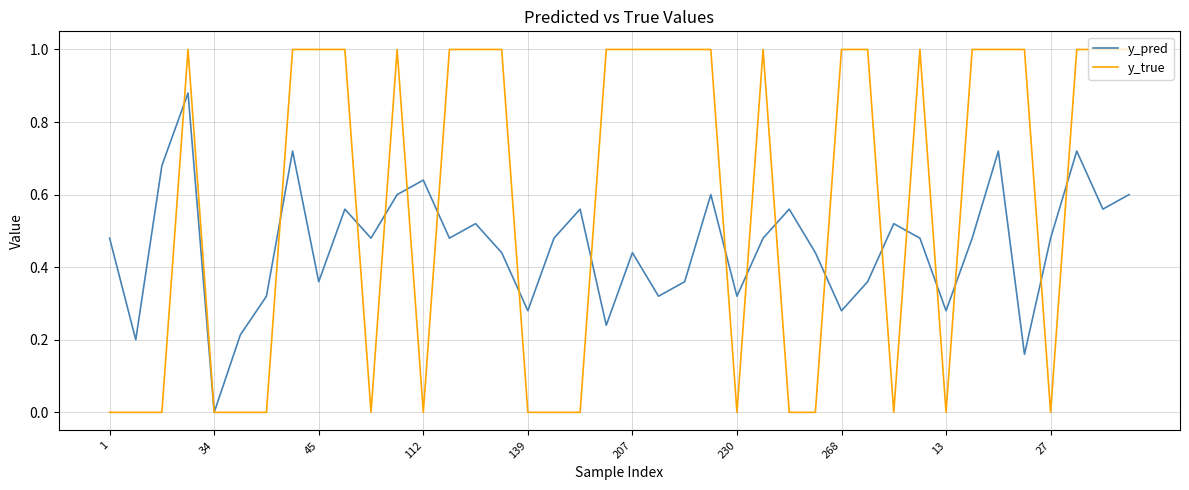

Does the chart display data point markers on the line(s)?

No